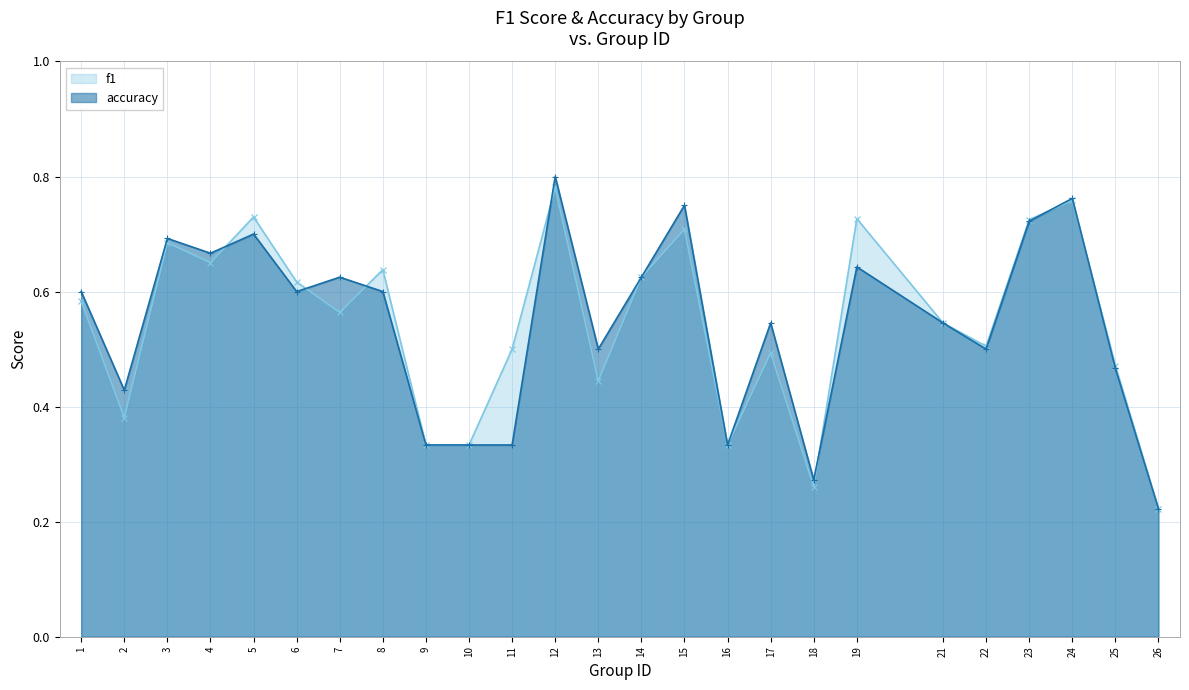

Where is f1 nearest to the value 0?

26